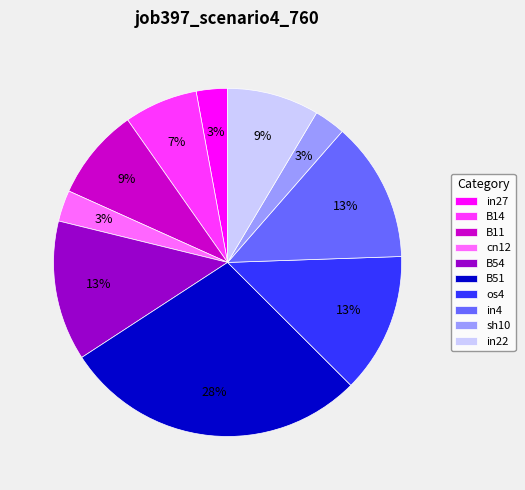

True or false: B54 accounts for 4% of the total.

False